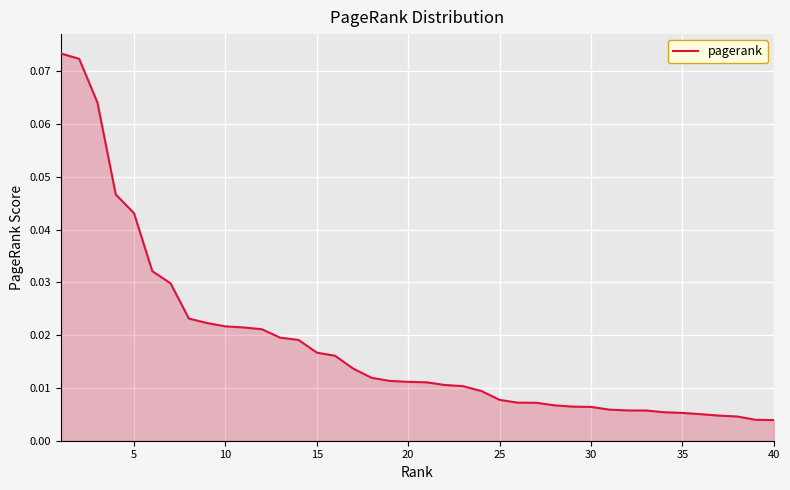

What is the maximum value shown in the chart?

0.1